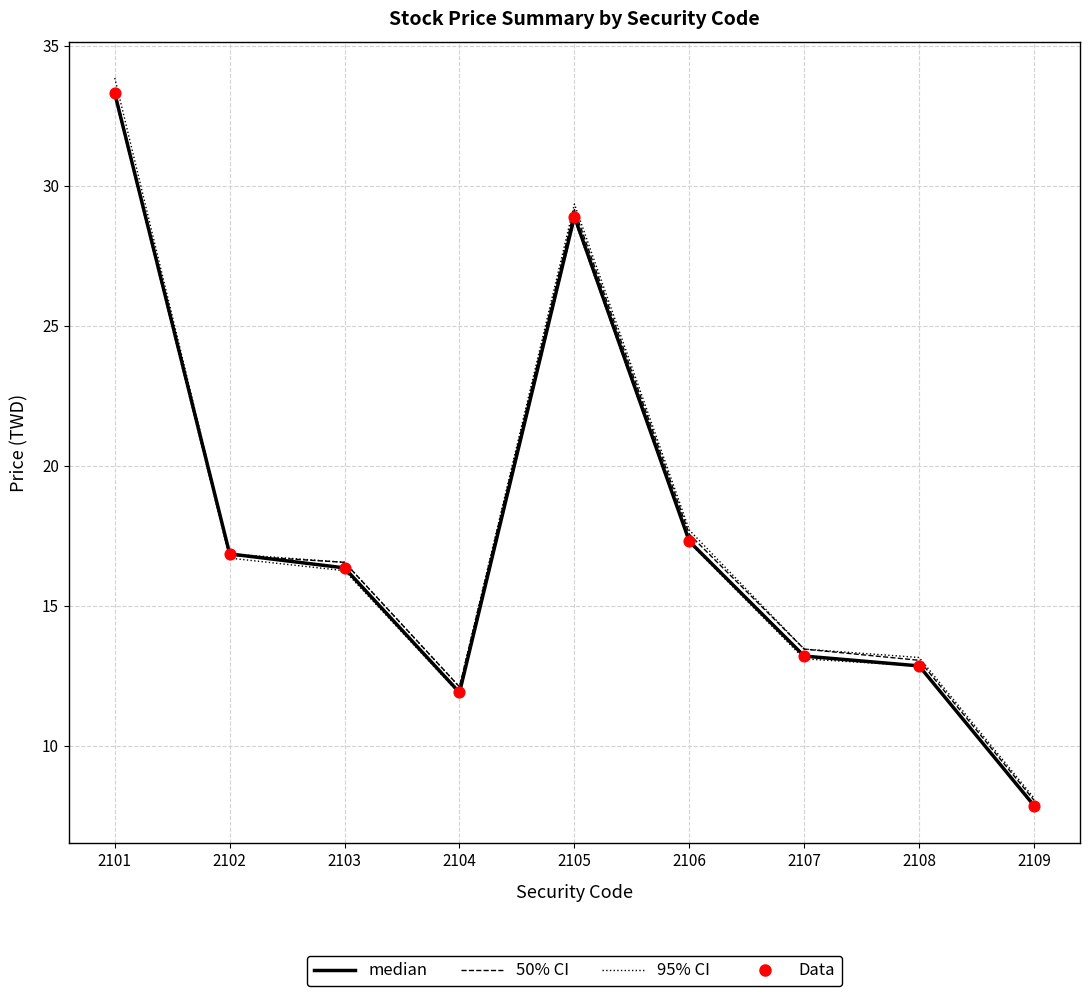

How many lines are shown in the chart?

4